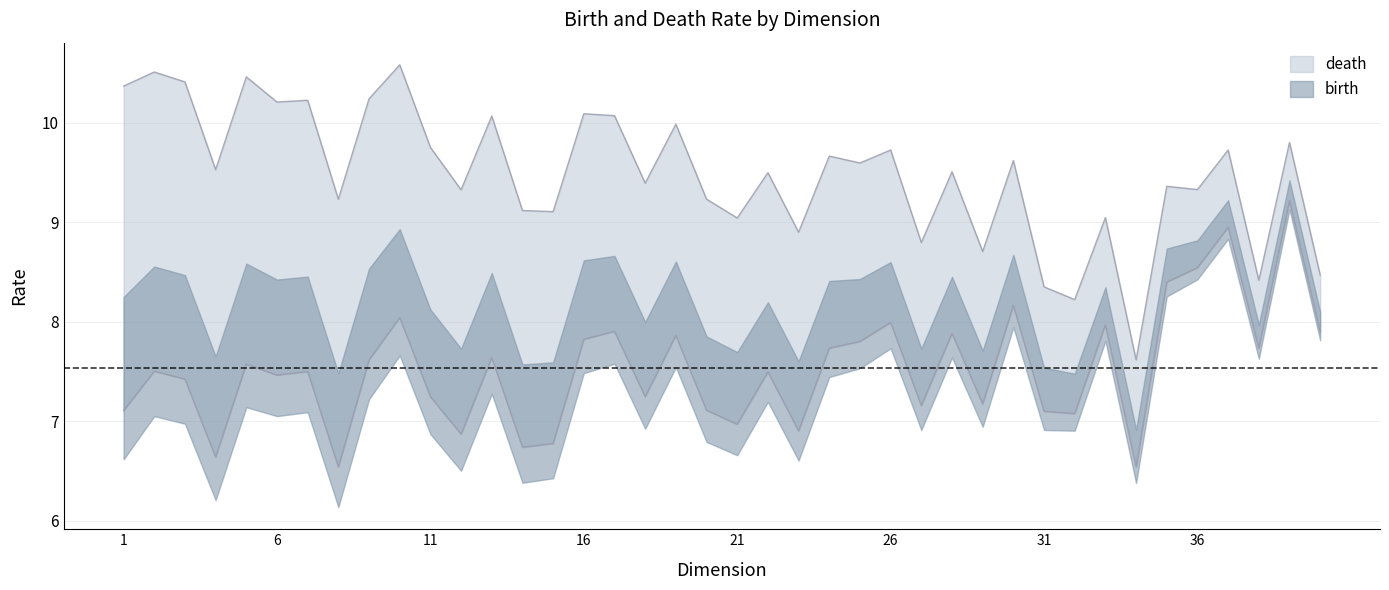

True or false: birth and death intersect in this chart.

False